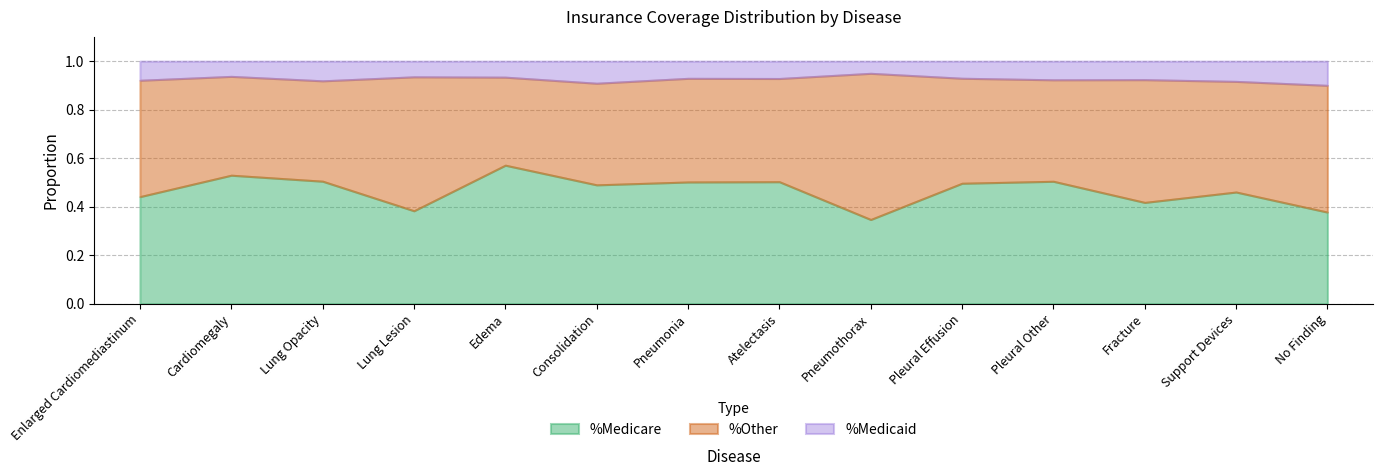

How many lines are shown in the chart?

3